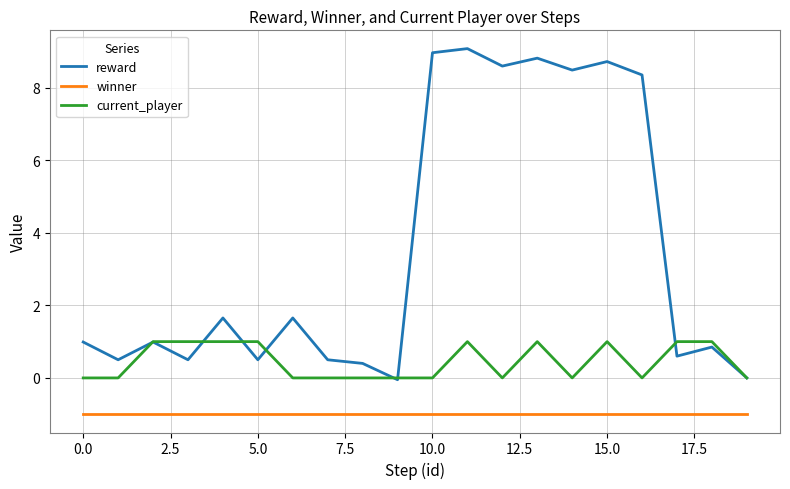

Rank the series by their maximum value, from lowest to highest.

winner, current_player, reward